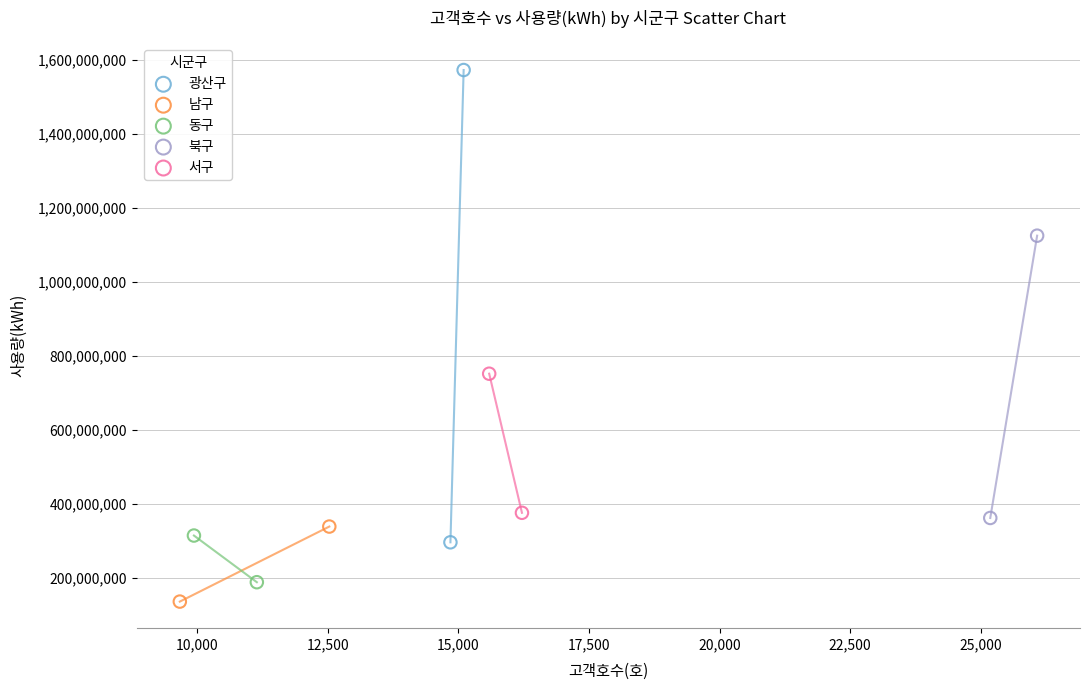

Which series contains the highest Y value?

광산구